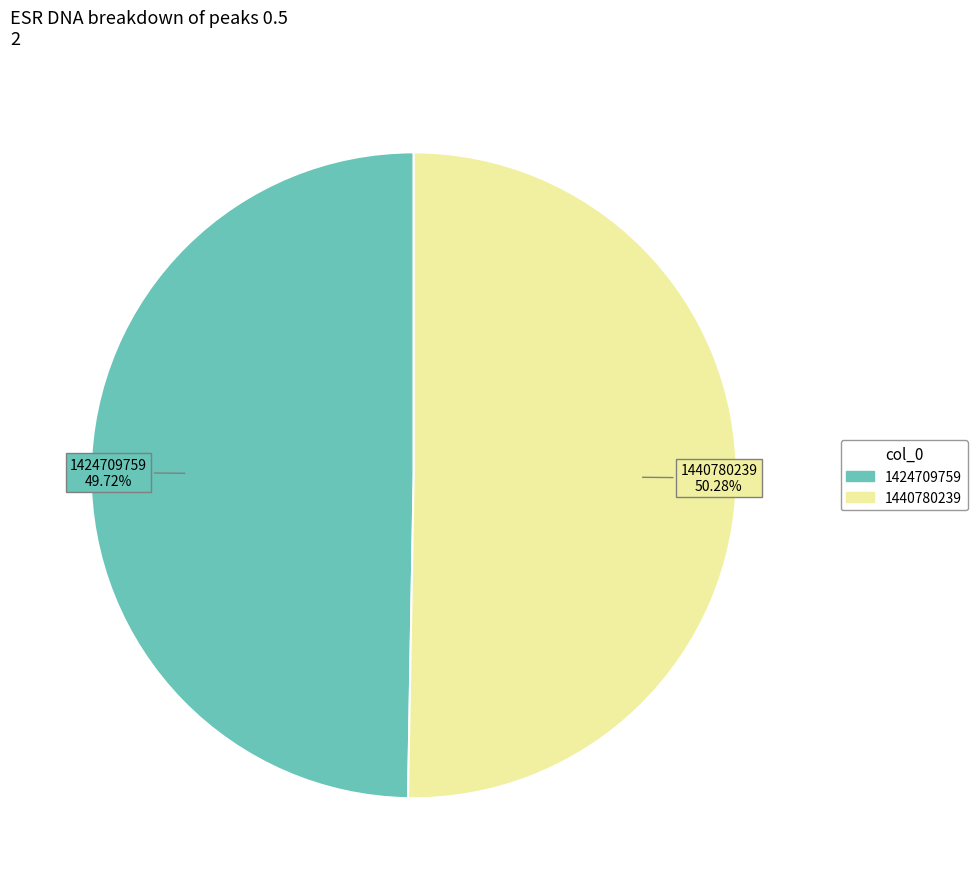

What percentage is the 1440780239 slice, to the nearest percent?

50%